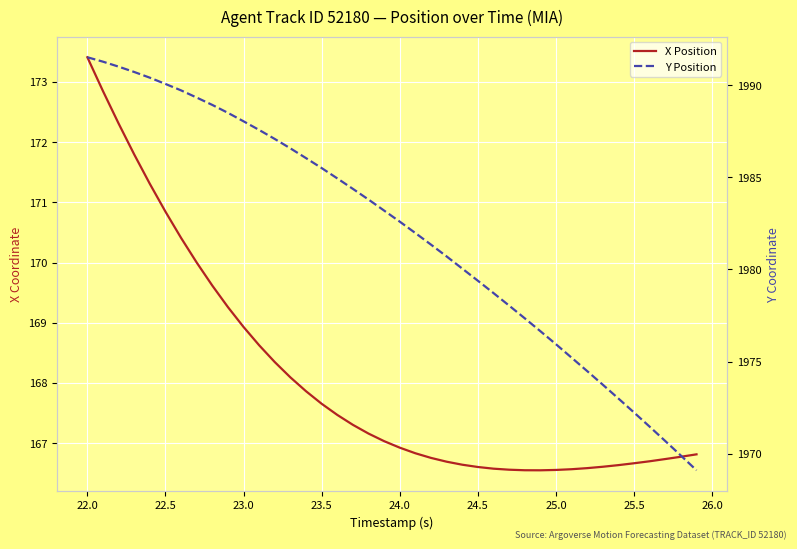

What is the average value of the Y Position series?

1982.0